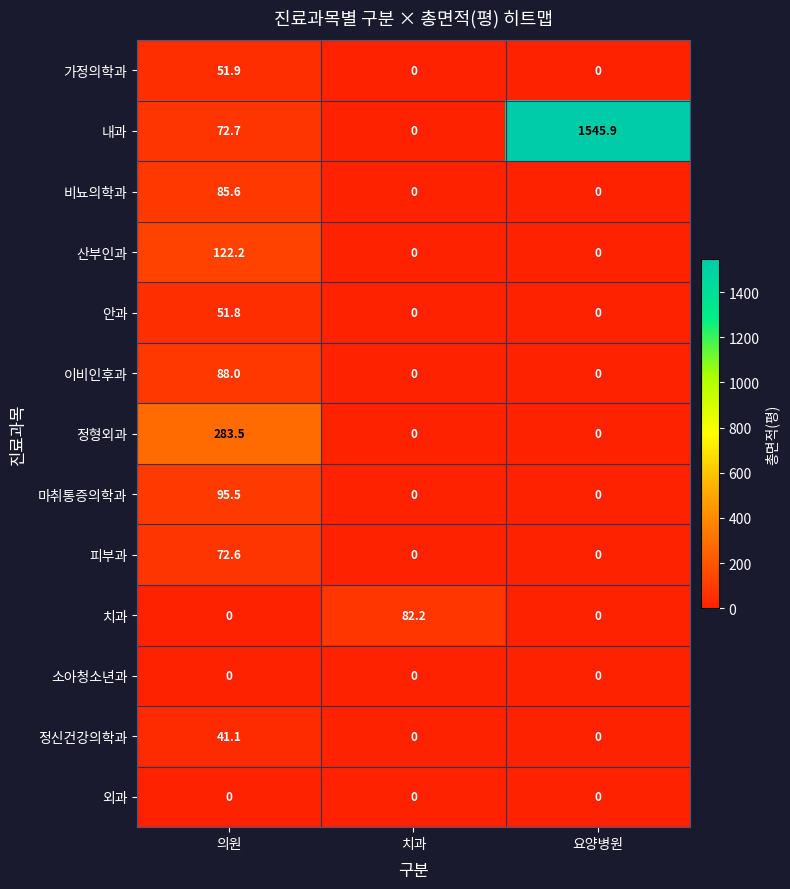

Which series has the largest total across all categories?

내과